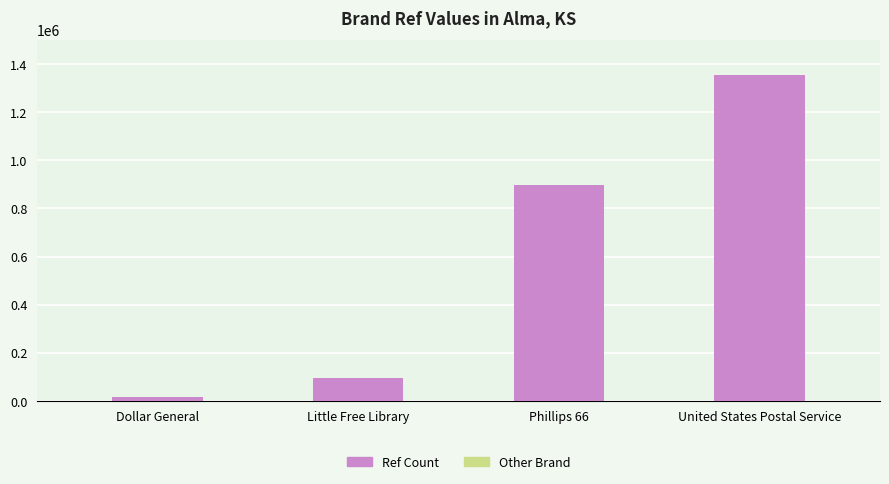

List the labels in order of value, largest first.

United States Postal Service, Phillips 66, Little Free Library, Dollar General